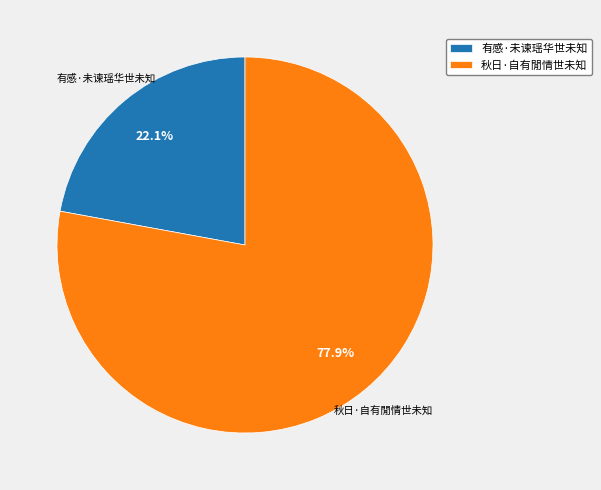

Combined, what portion of the pie is 秋日·自有閒情世未知 and 有感·未谏瑶华世未知?

100.0%